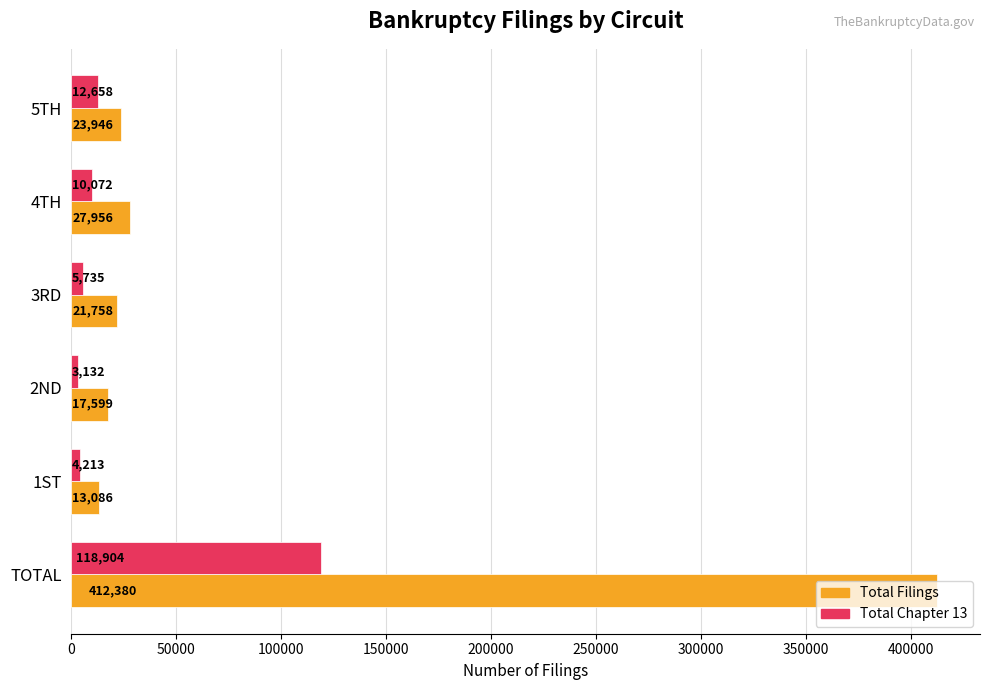

What is the sum of the Total Filings values at 1ST and 4TH?

41042